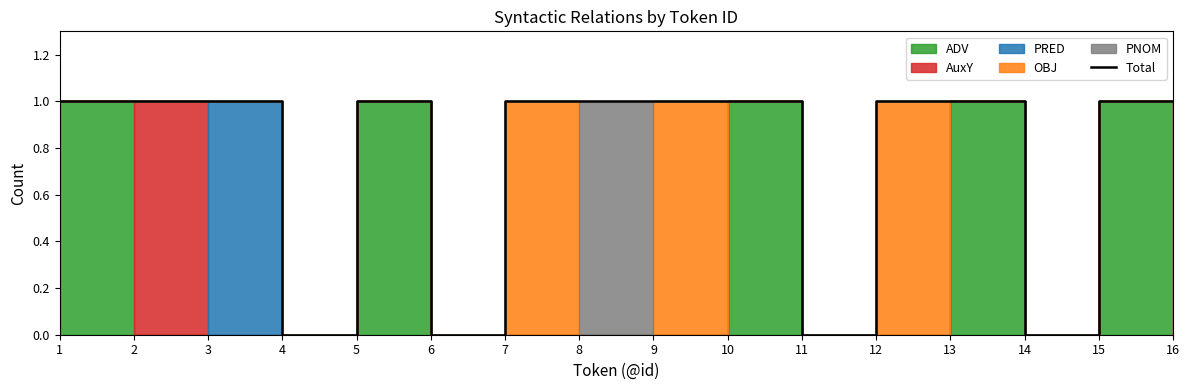

What is the value of the 10th point from the left?

1